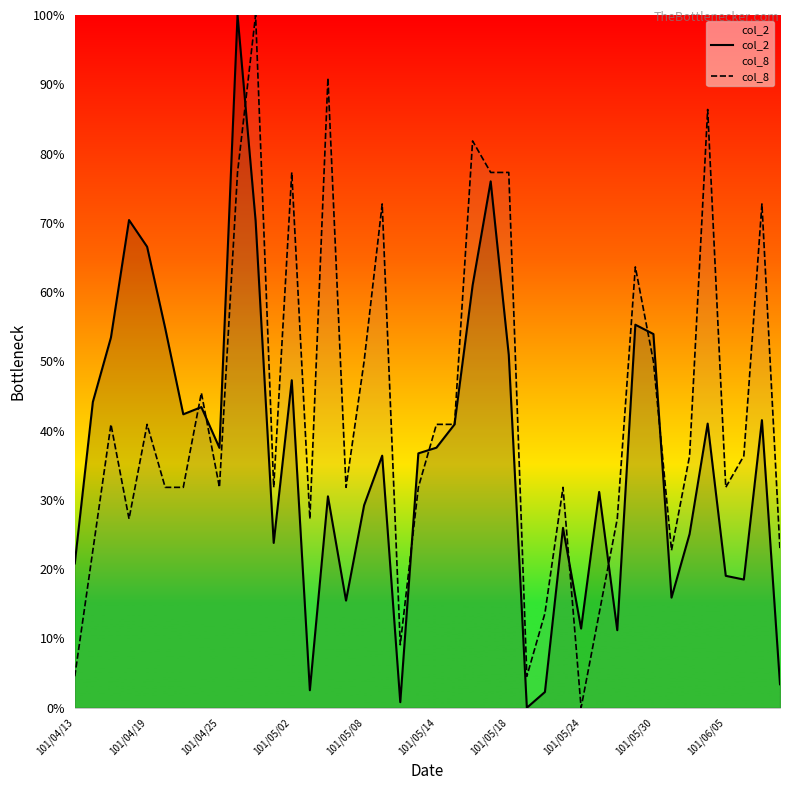

List the series in order of their overall mean, lowest first.

col_2, col_8